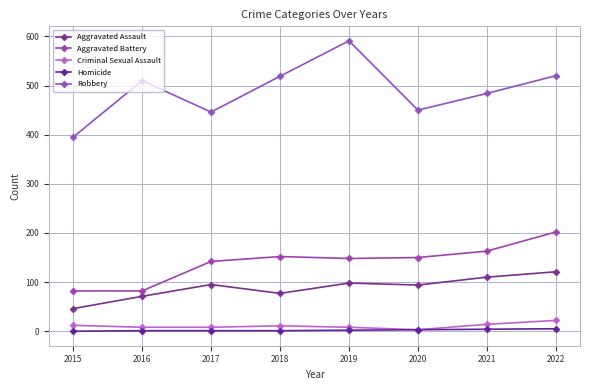

True or false: Aggravated Assault has more than 1 interior local peaks.

True